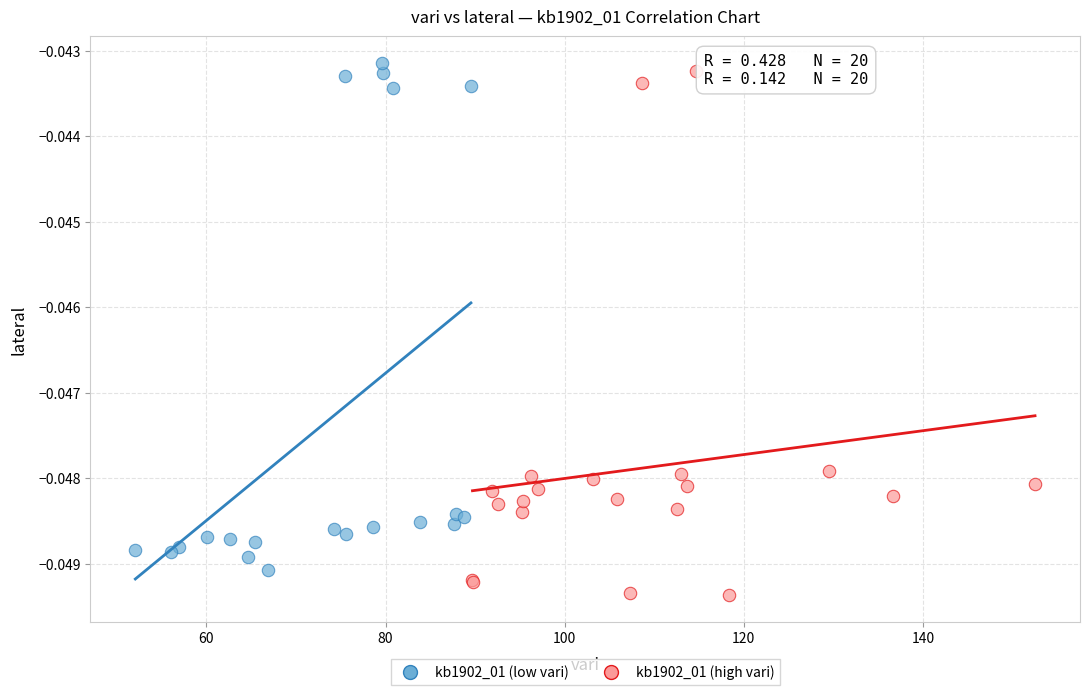

Which series reaches the minimum Y coordinate?

kb1902_01 (high vari)